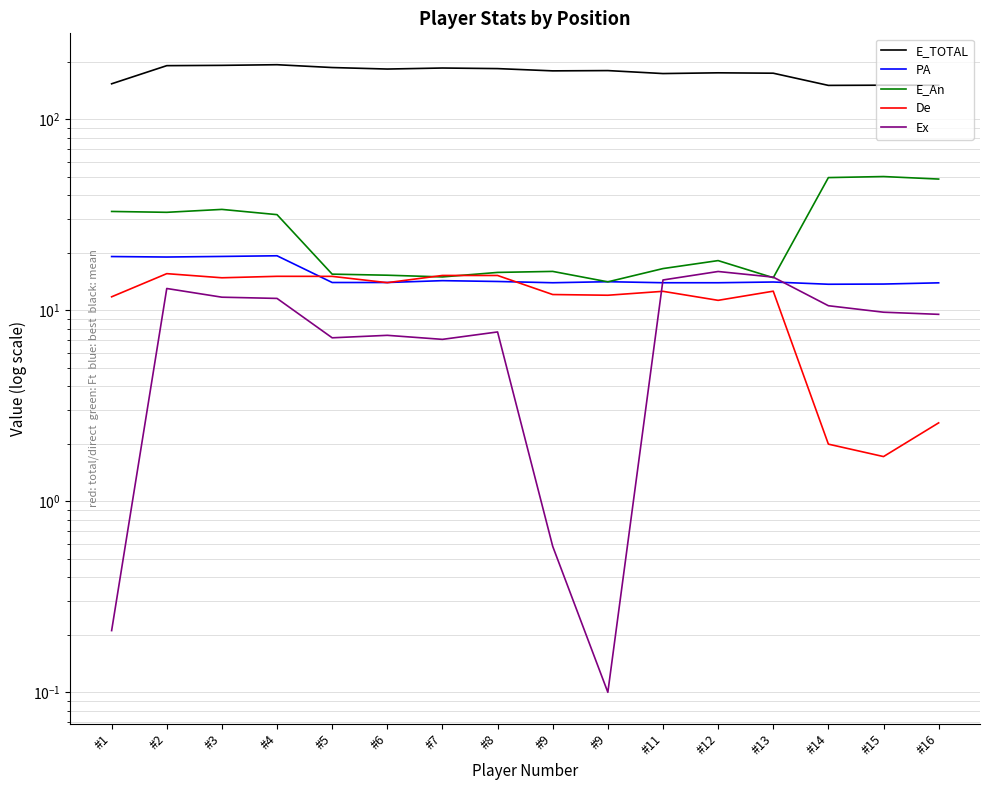

Which series ends up on top after the final intersection of Ex and E_An?

E_An